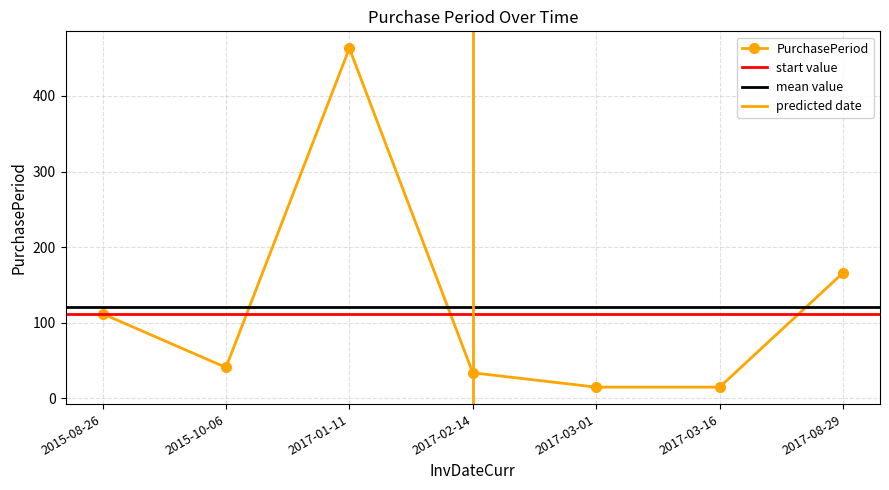

The chart shows a value of 287 at 2017-08-29. True or false?

False